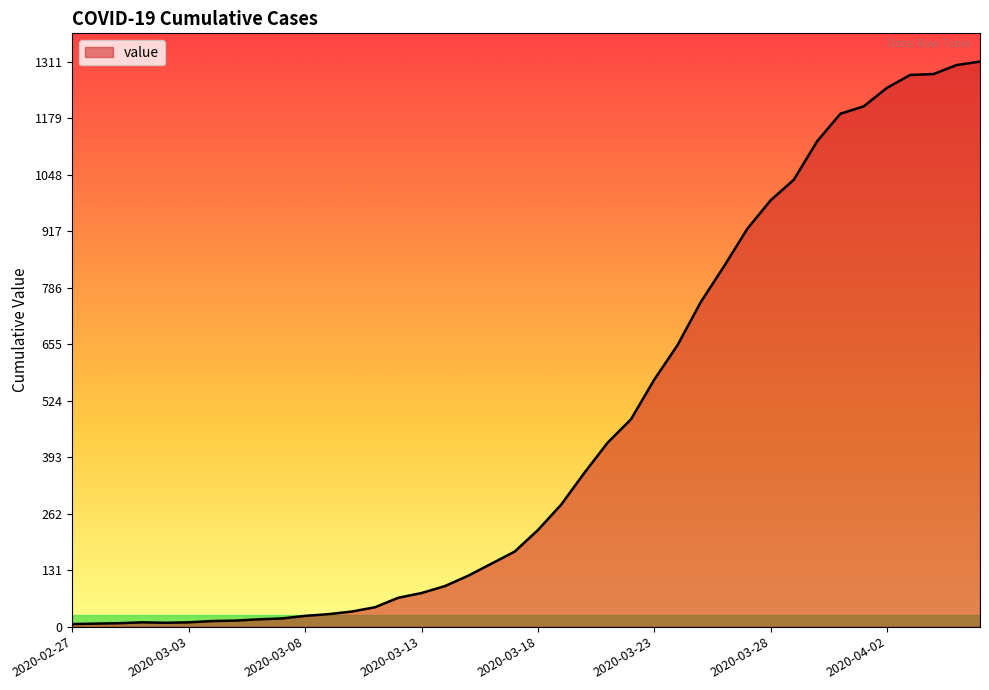

What is the difference between the maximum and minimum values?

1305